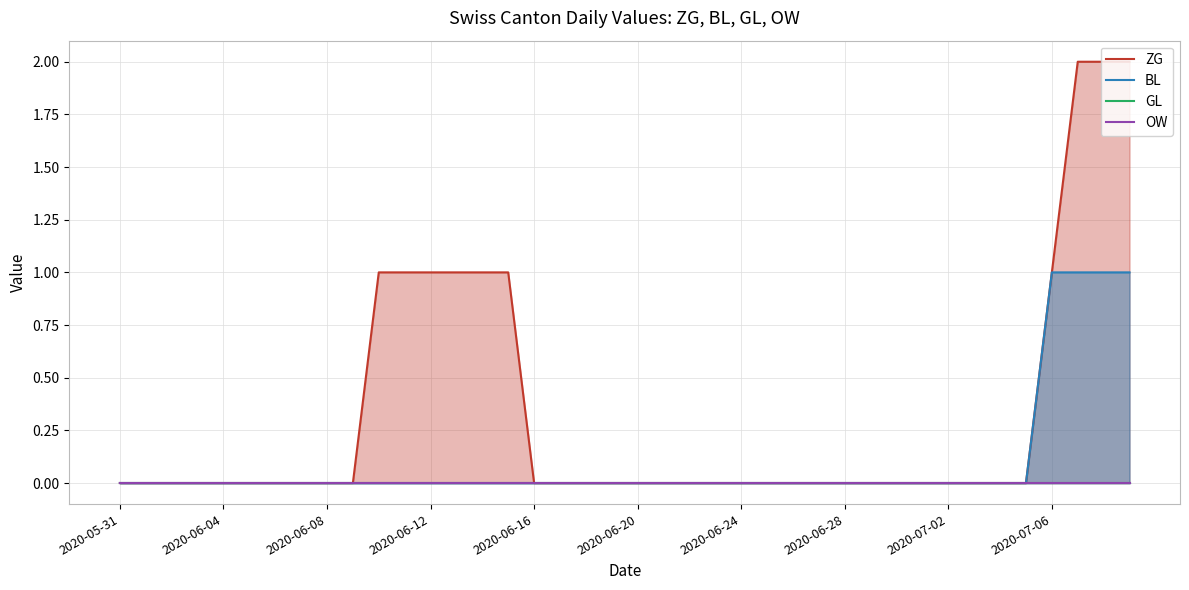

What is the value of the ZG point at the 11th from the left?

1